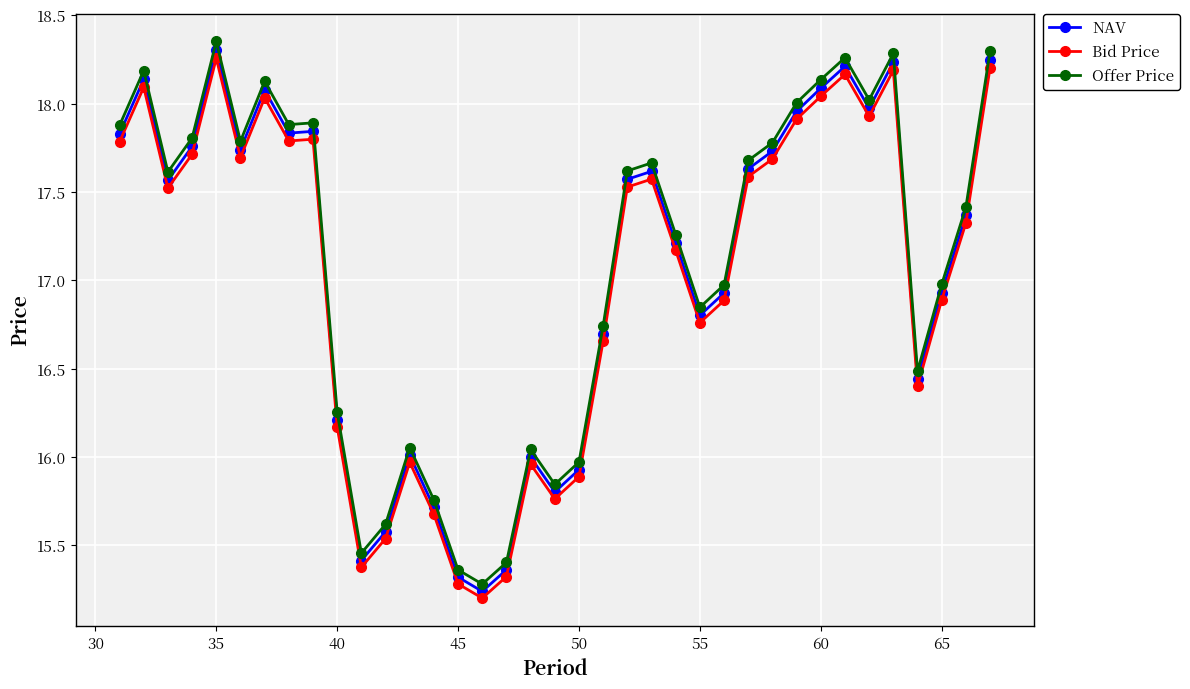

True or false: NAV has more than 2 interior local peaks.

True